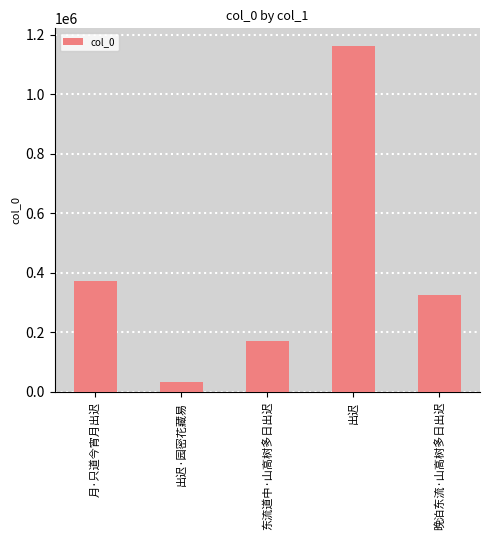

True or false: the data shows 323982 at 晚泊东流·山高树多日出迟.

True